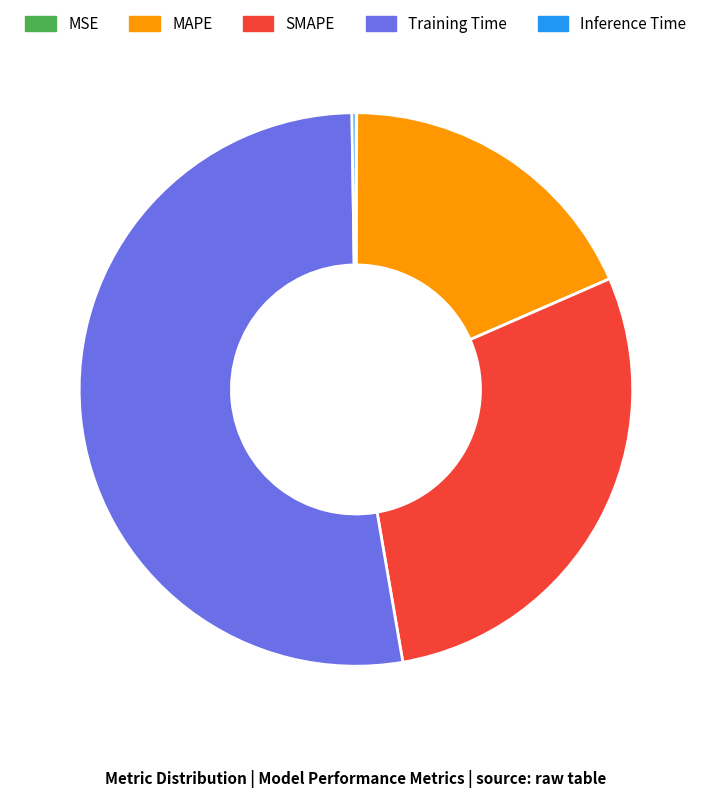

Which slice is the largest?

Training Time